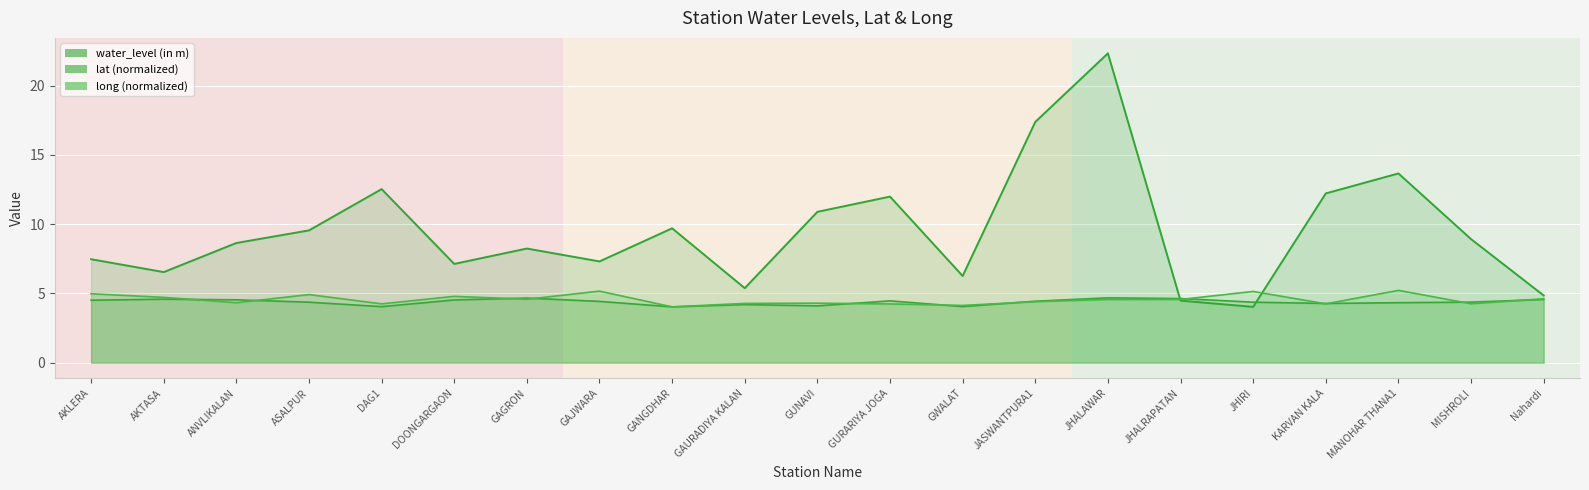

What is the sum of the long values at MANOHAR THANA1 and AKLERA?

10.2